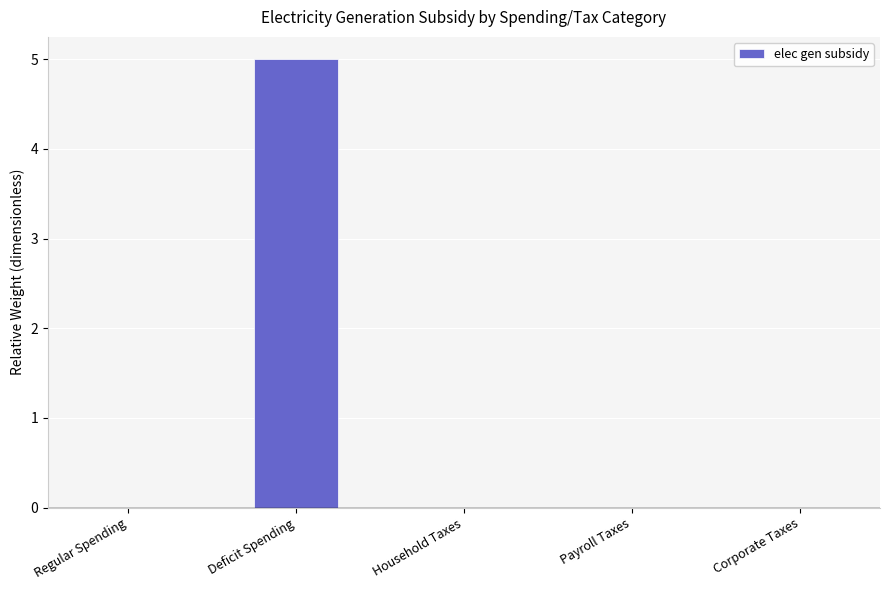

Reading left to right, list all the values displayed in this chart.

Regular Spending=0	Deficit Spending=5	Household Taxes=0	Payroll Taxes=0	Corporate Taxes=0